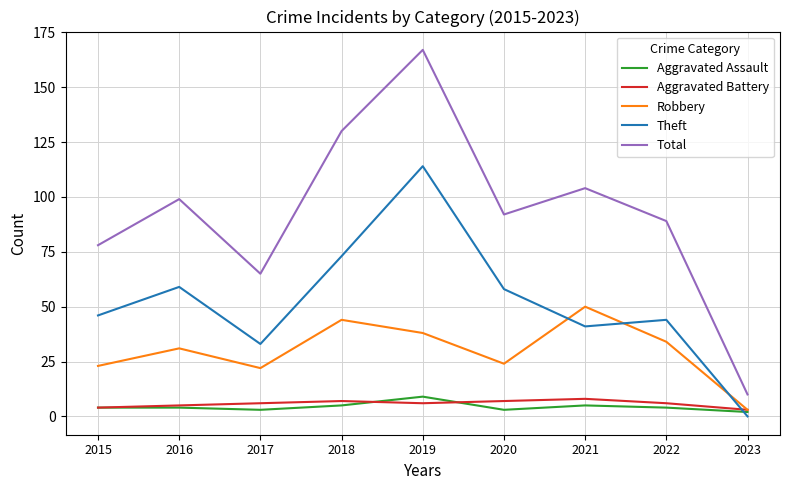

How many categories are shown in the chart?

9